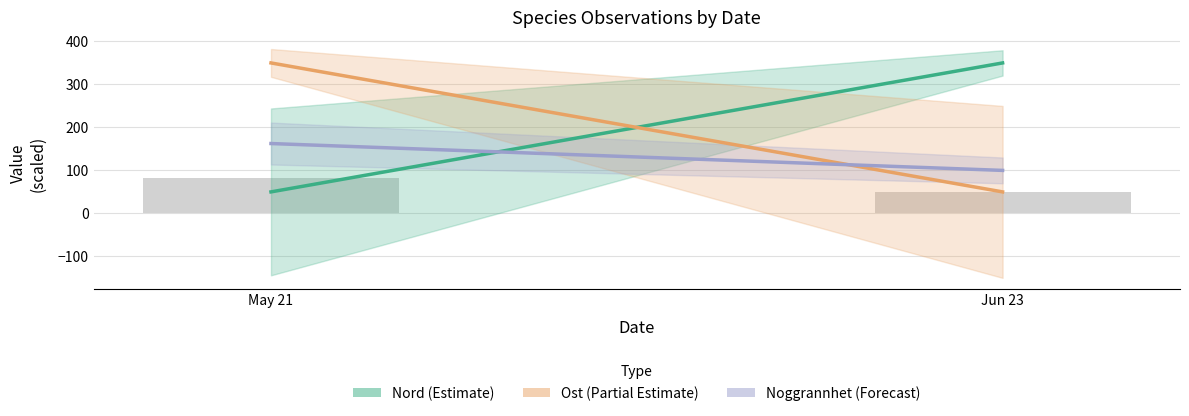

Rank the categories by value from highest to lowest.

May 21, Jun 23